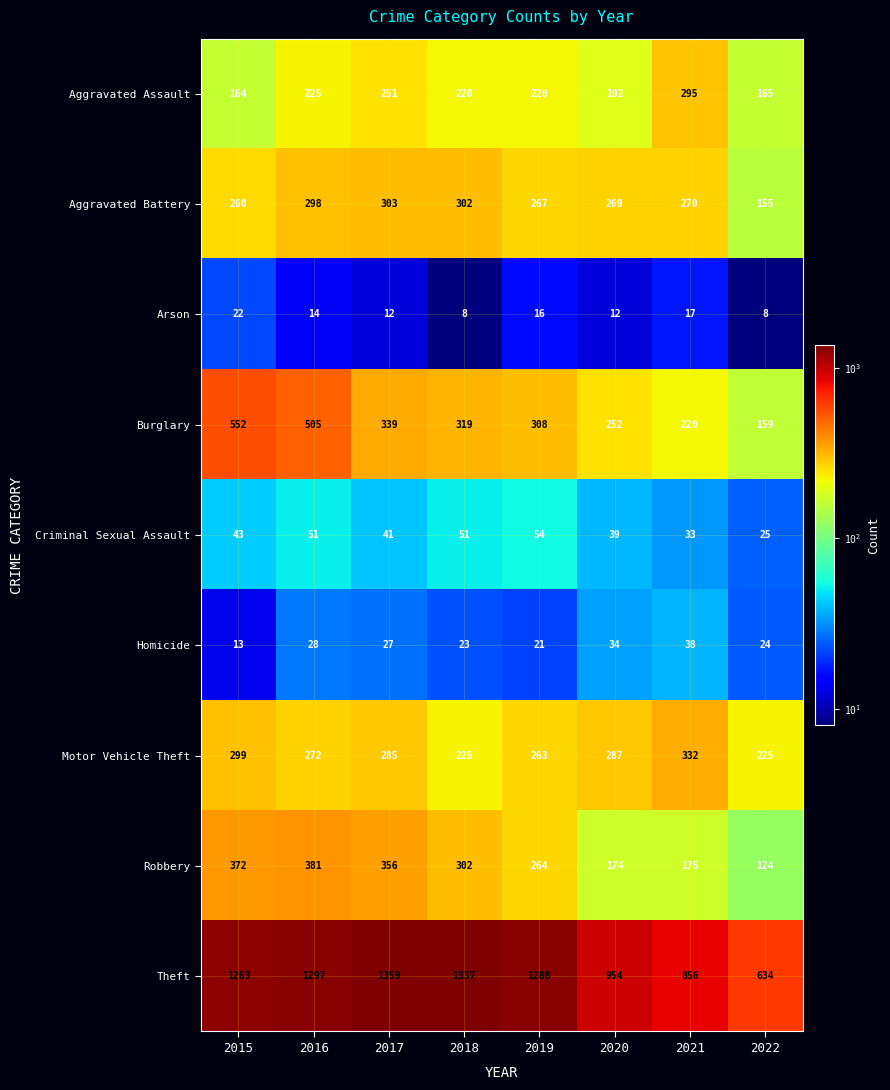

What is the maximum value for Motor Vehicle Theft?

332